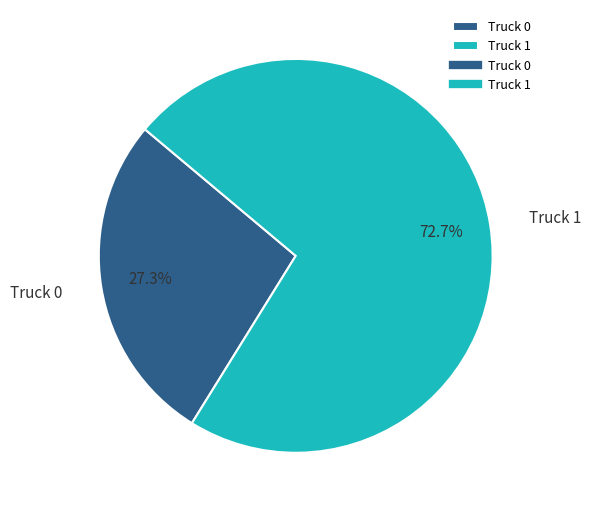

Which slice is the largest?

Truck 1